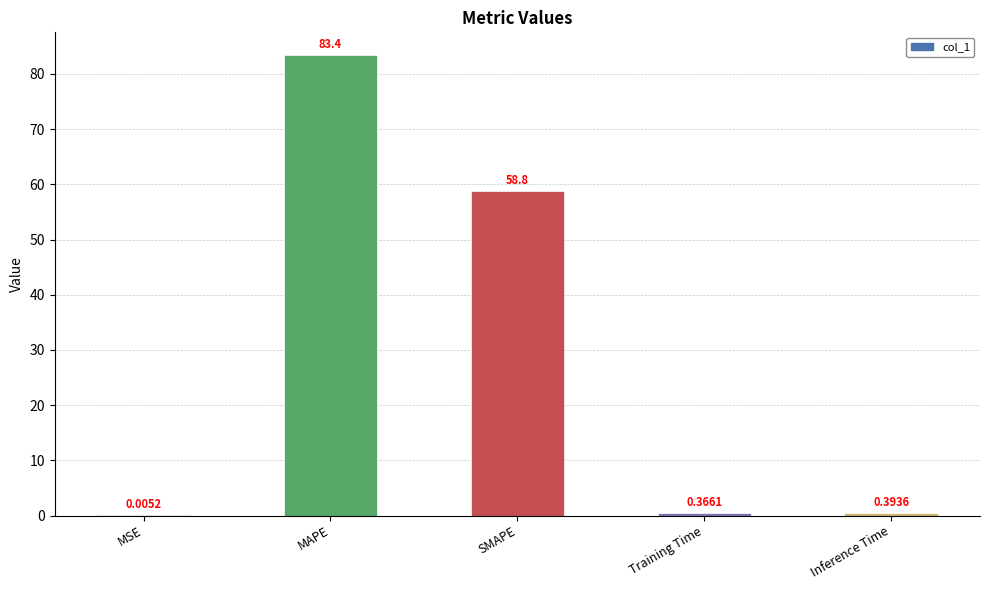

True or false: the data shows 34.2 at MAPE.

False